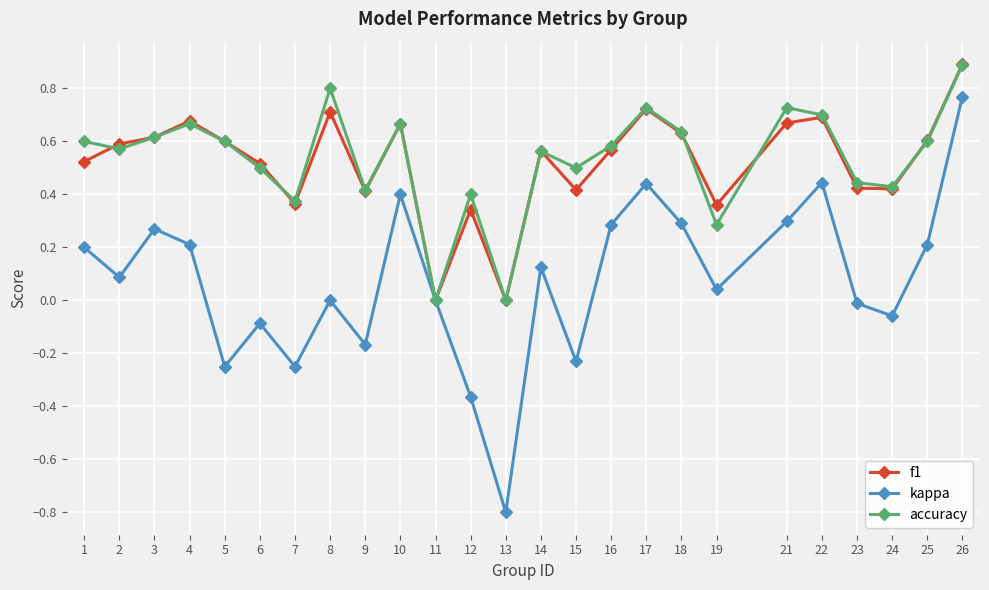

Which category has the lowest value across all series?

13